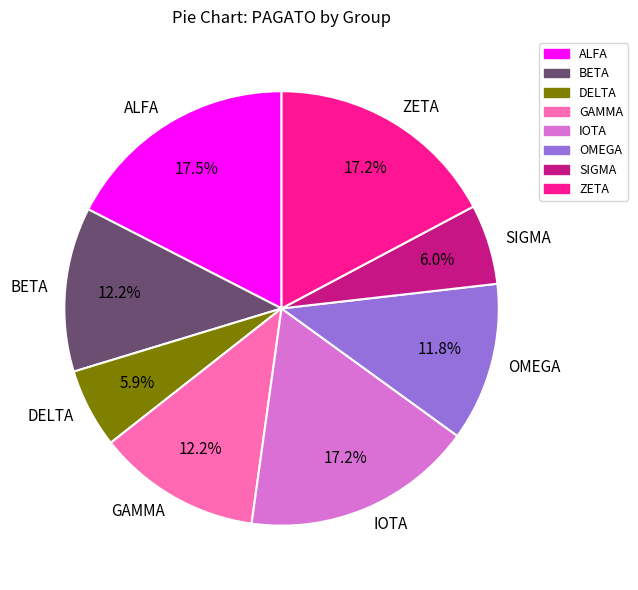

What percentage do IOTA and OMEGA together represent?

29.0%